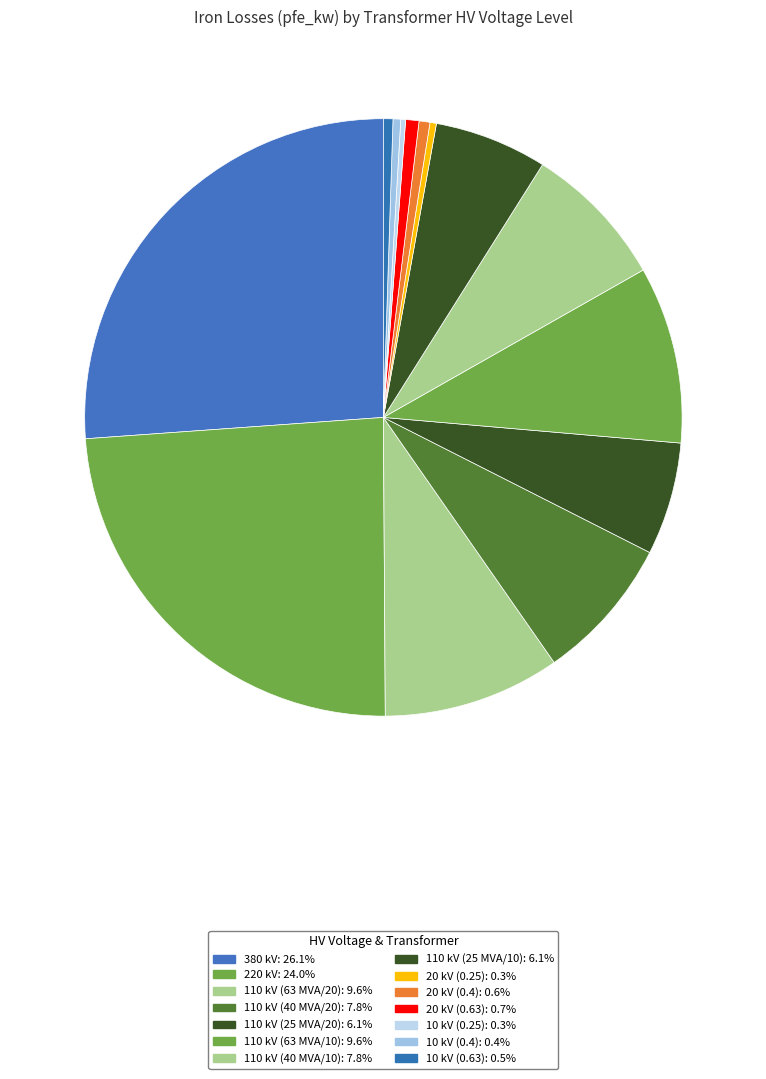

Which has a higher value, 380 kV or 110 kV (25 MVA/10)?

380 kV